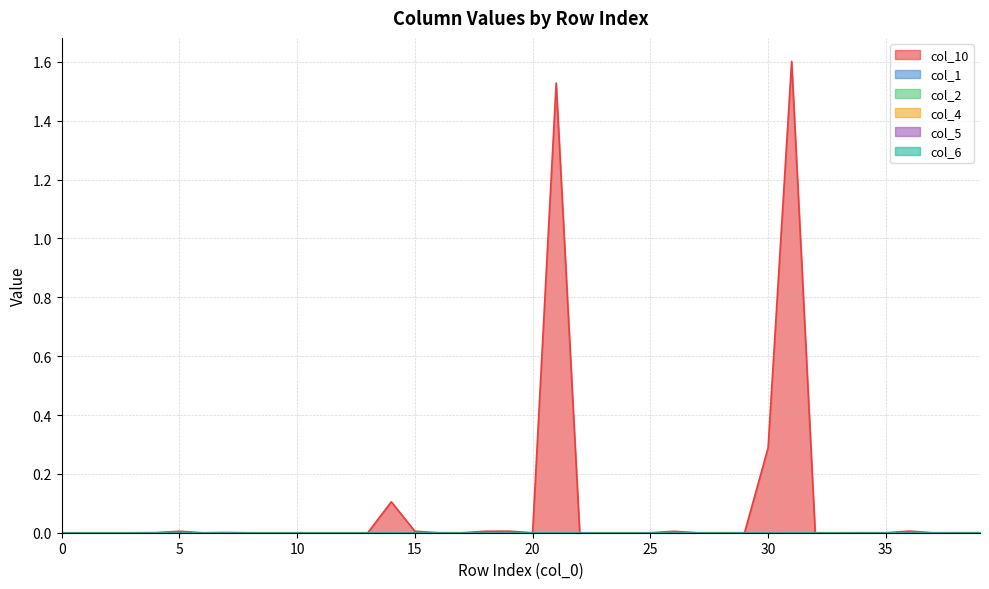

The col_5 series shows 0.0 at 15. True or false?

True